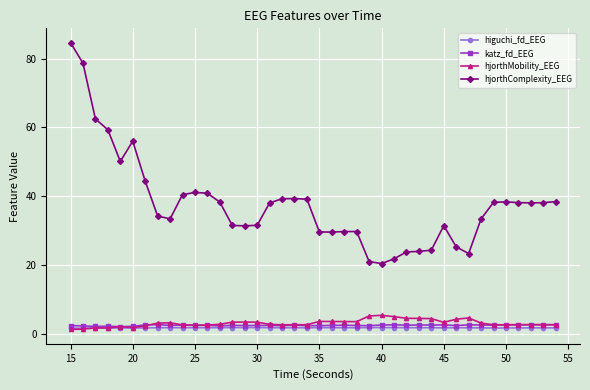

At how many categories does at least one series exceed 27?

32